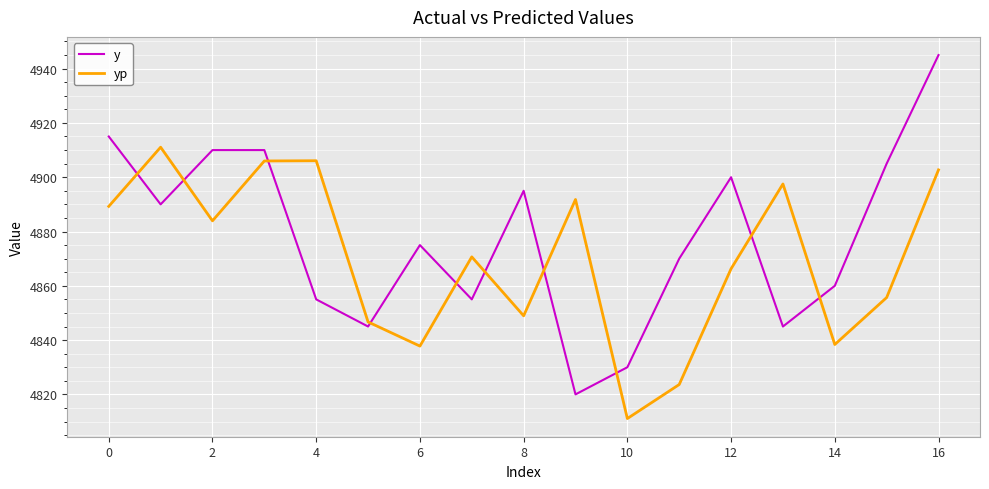

Which series has the largest range (max minus min)?

y